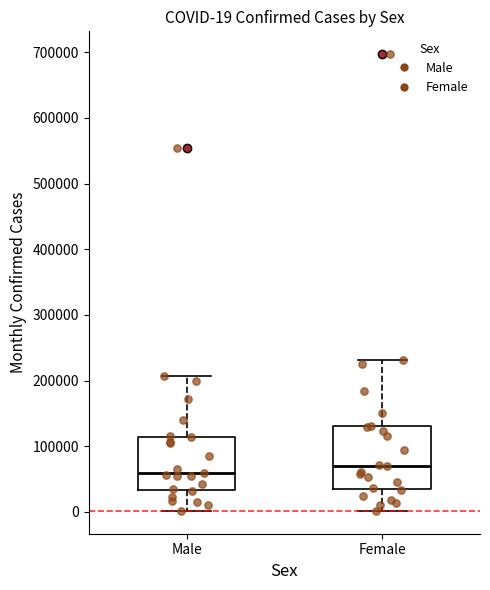

Comparing the boxes themselves (not the whiskers), which one is the tallest?

Female